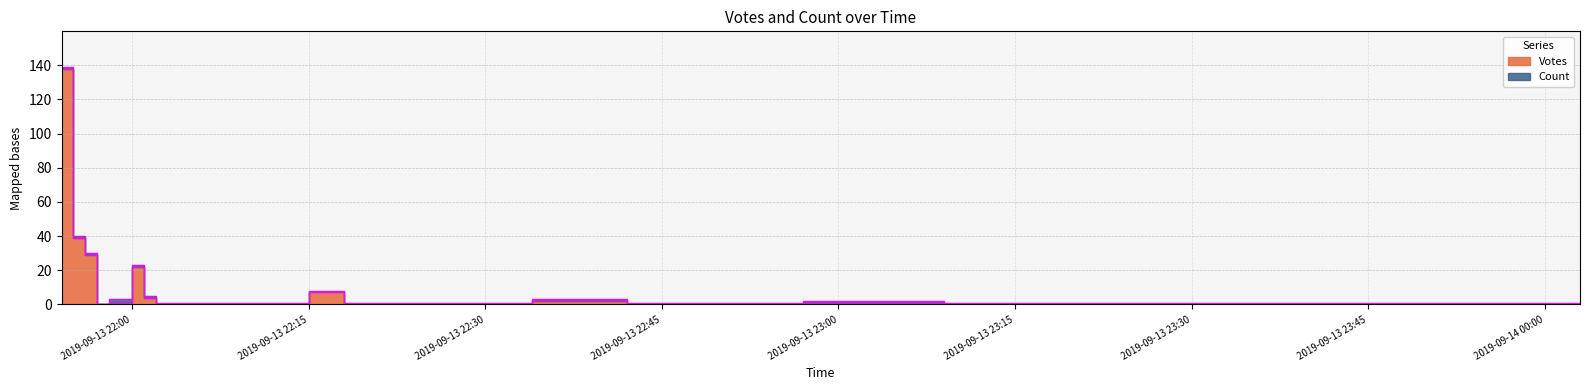

The chart shows a value of 138 at 2019-09-13 21:54. True or false?

True